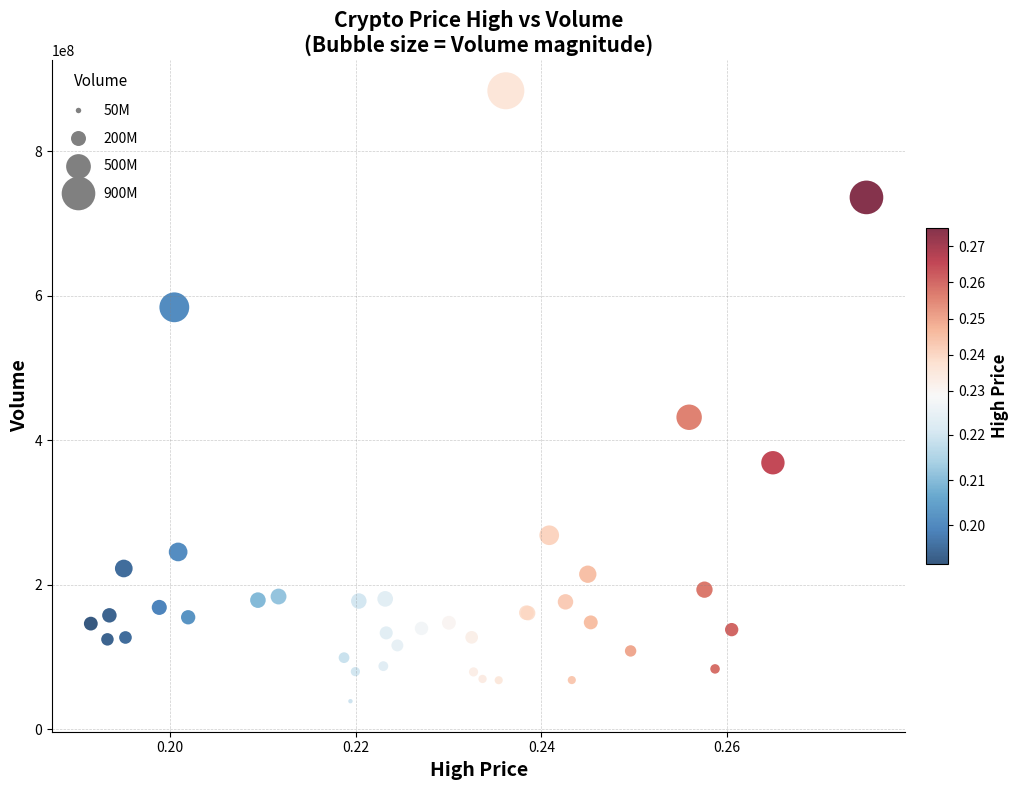

What Y value in the scatter plot is closest to 461255960?

431829754